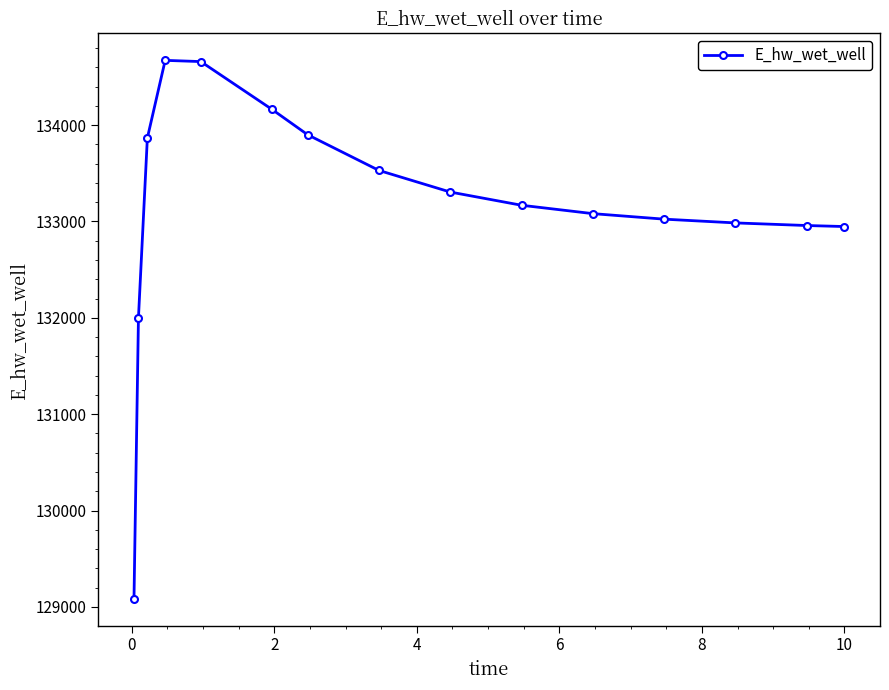

What is the average value?

133156.1